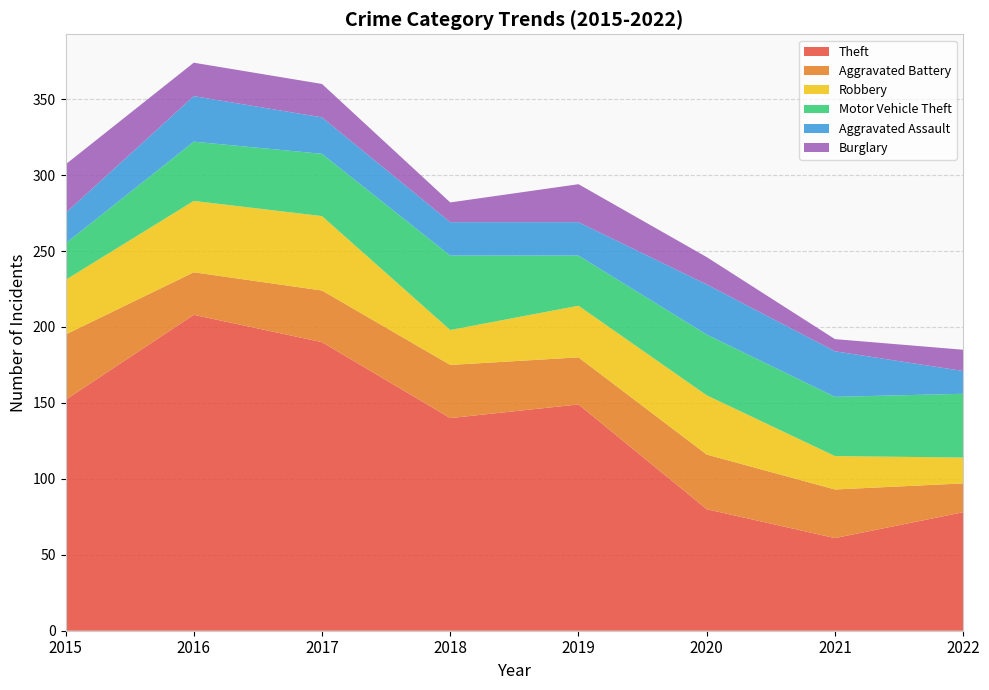

Reading right to left, extract all data points from this chart.

Theft: 2022=78	2021=61	2020=80	2019=149	2018=140	2017=190	2016=208	2015=152
Aggravated Battery: 2022=19	2021=32	2020=36	2019=31	2018=35	2017=34	2016=28	2015=43
Robbery: 2022=17	2021=22	2020=39	2019=34	2018=23	2017=49	2016=47	2015=36
Motor Vehicle Theft: 2022=42	2021=39	2020=40	2019=33	2018=49	2017=41	2016=39	2015=24
Aggravated Assault: 2022=15	2021=30	2020=33	2019=22	2018=22	2017=24	2016=30	2015=20
Burglary: 2022=14	2021=8	2020=18	2019=25	2018=13	2017=22	2016=22	2015=32